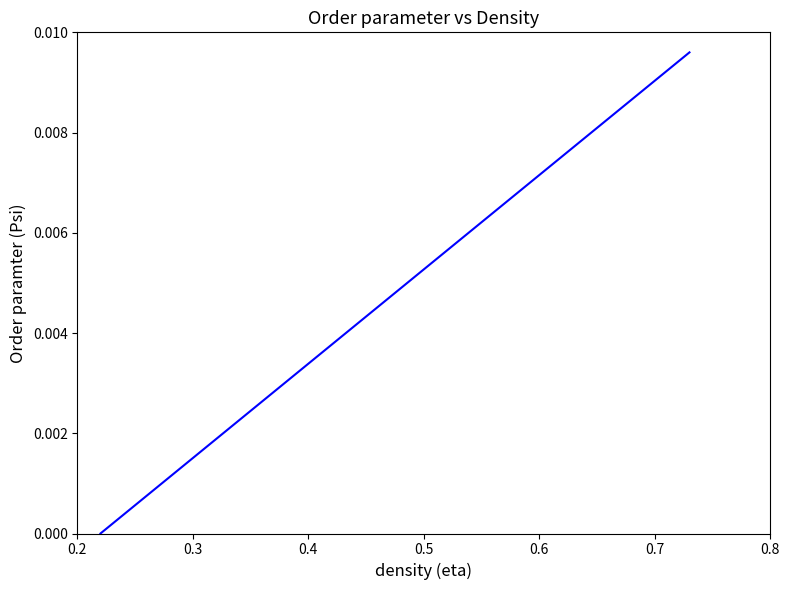

What is the label of the 4th point from the left?

0.5